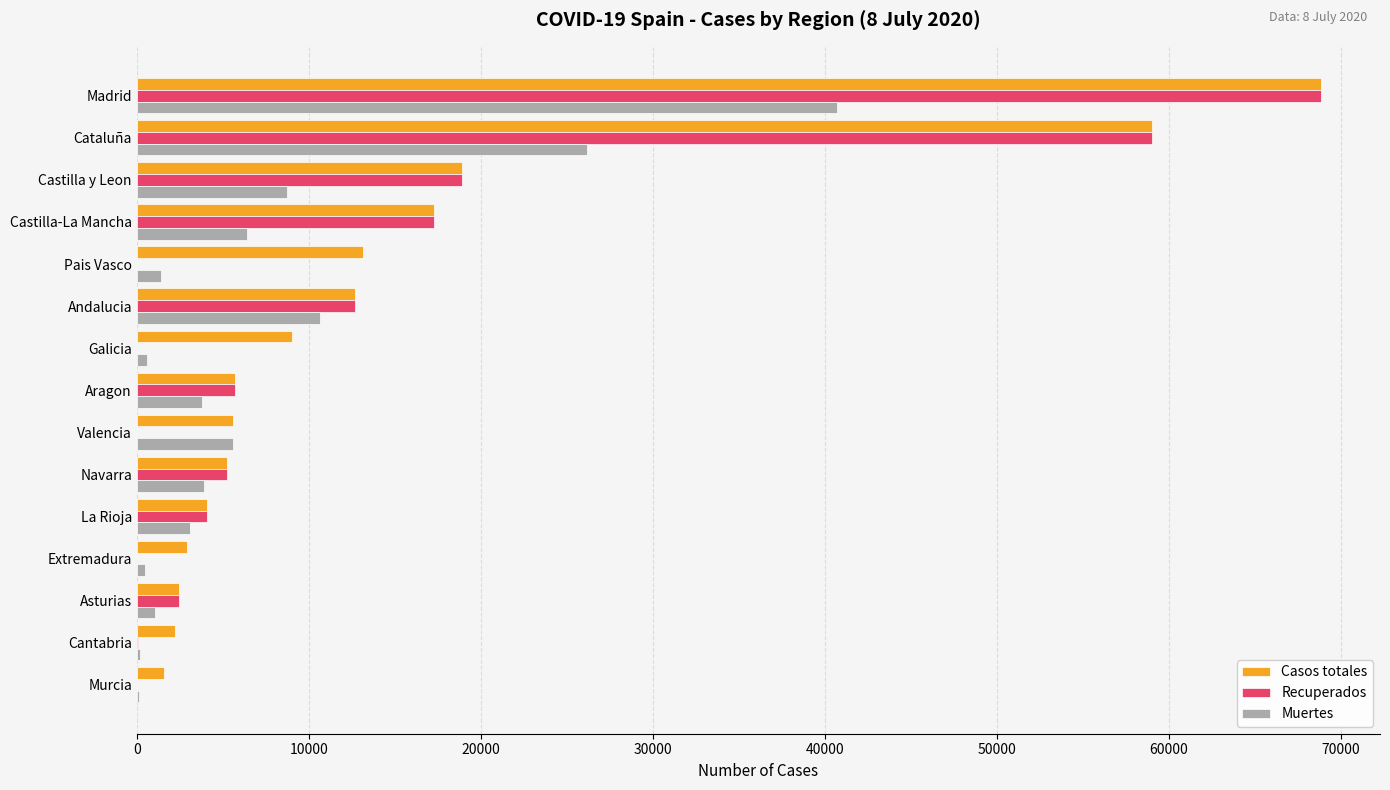

The value of Recuperados at Valencia is 35658. True or false?

False